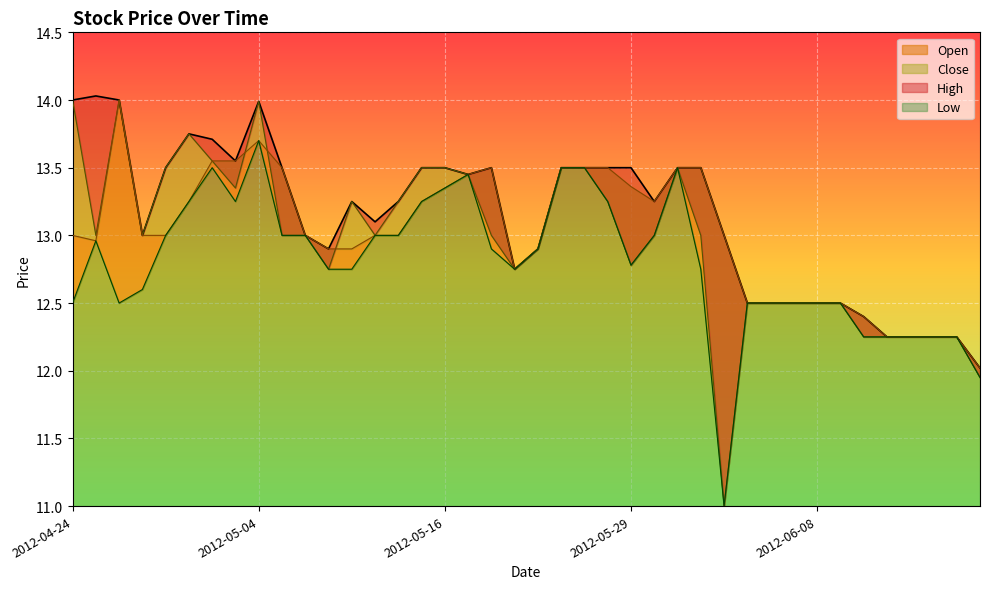

Where is High nearest to the value 13?

2012-04-27